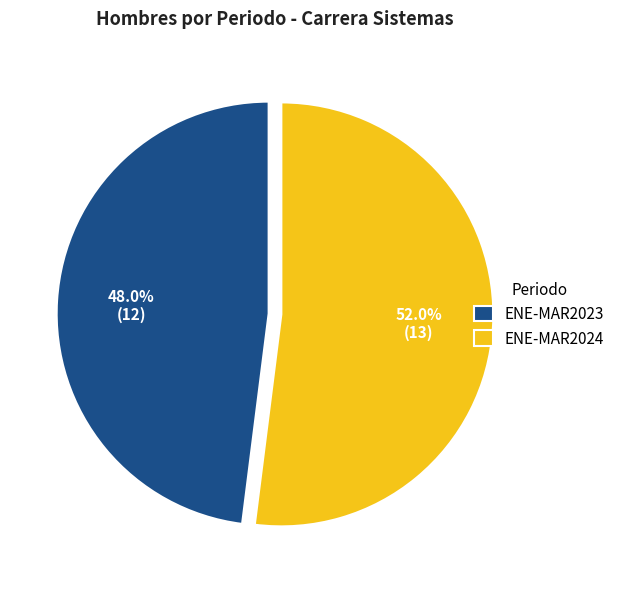

Which has a higher value, ENE-MAR2024 or ENE-MAR2023?

ENE-MAR2024